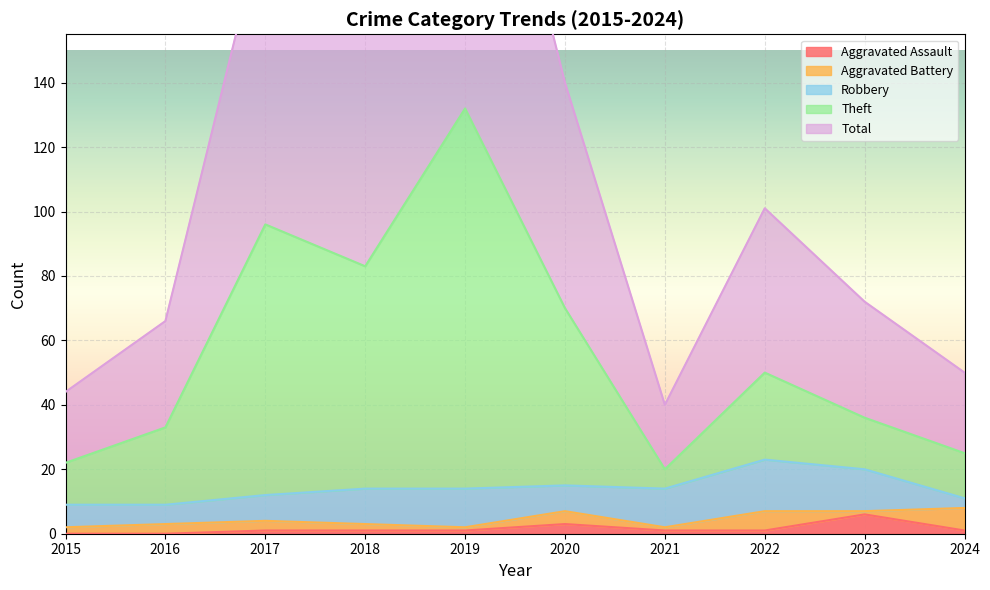

Is it true that Aggravated Assault equals 3 at 2020?

True